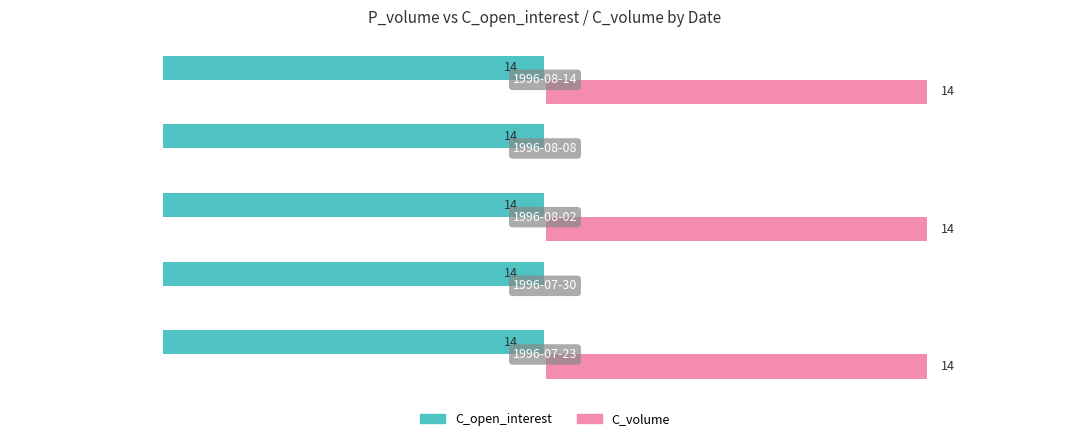

What are all the series names shown in the legend?

C_open_interest, C_volume